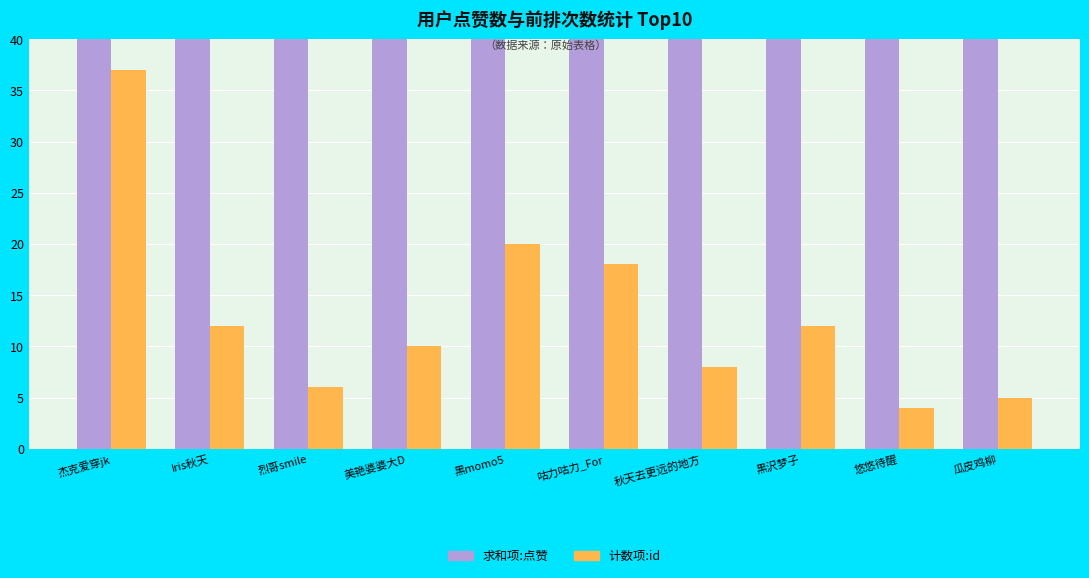

At which label does 计数项:id reach its minimum?

悠悠待醒